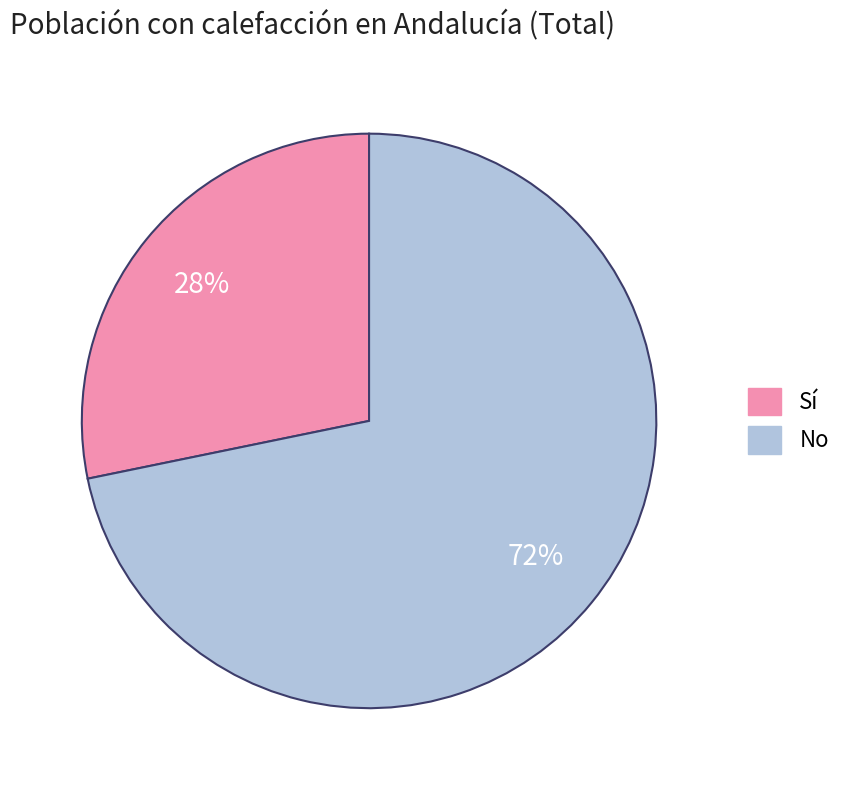

How many segments does this pie chart have?

2